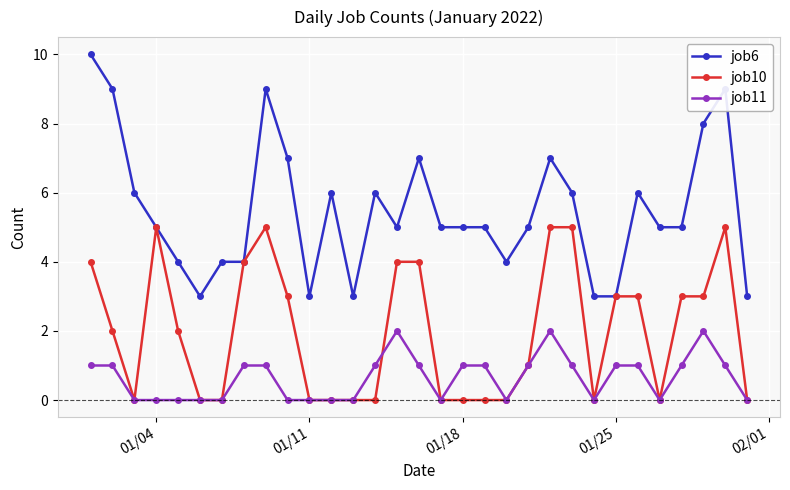

What is the sum of all job11 values?

20